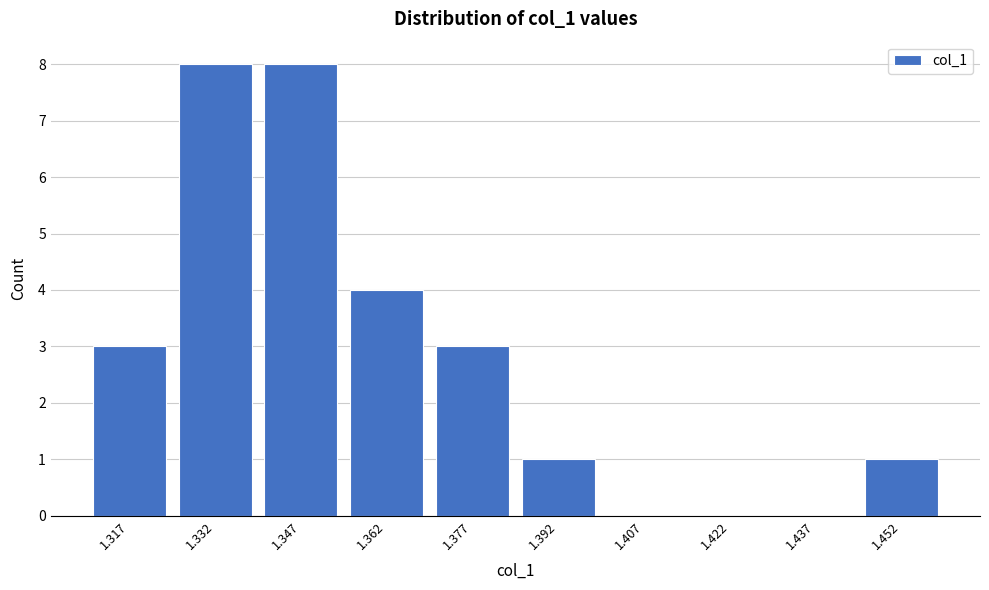

Reading left to right, list all the values displayed in this chart.

1.317=3	1.332=8	1.347=8	1.362=4	1.377=3	1.392=1	1.407=0	1.422=0	1.437=0	1.452=1